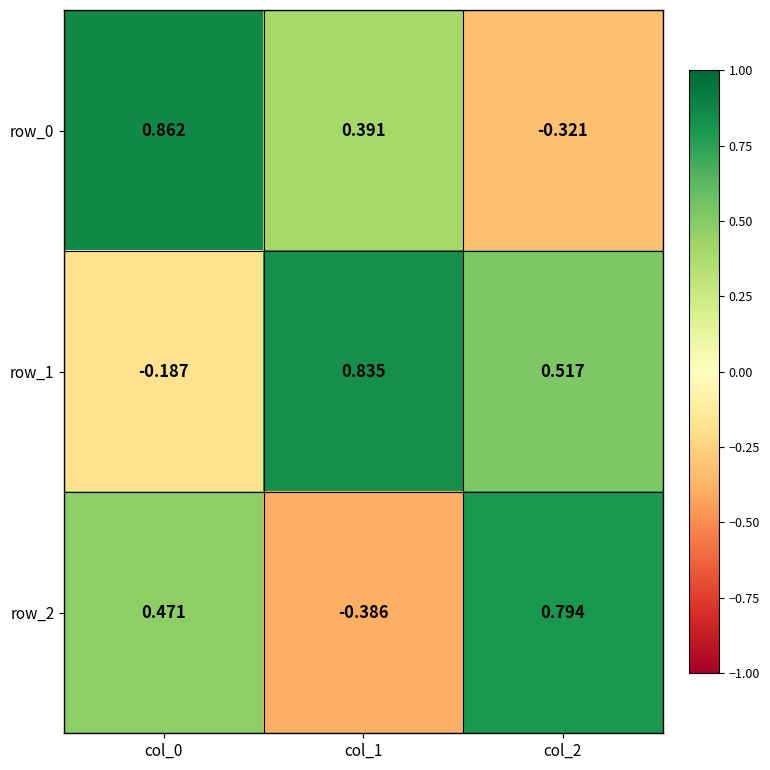

What is the spread (max minus min) of values at col_0?

1.0